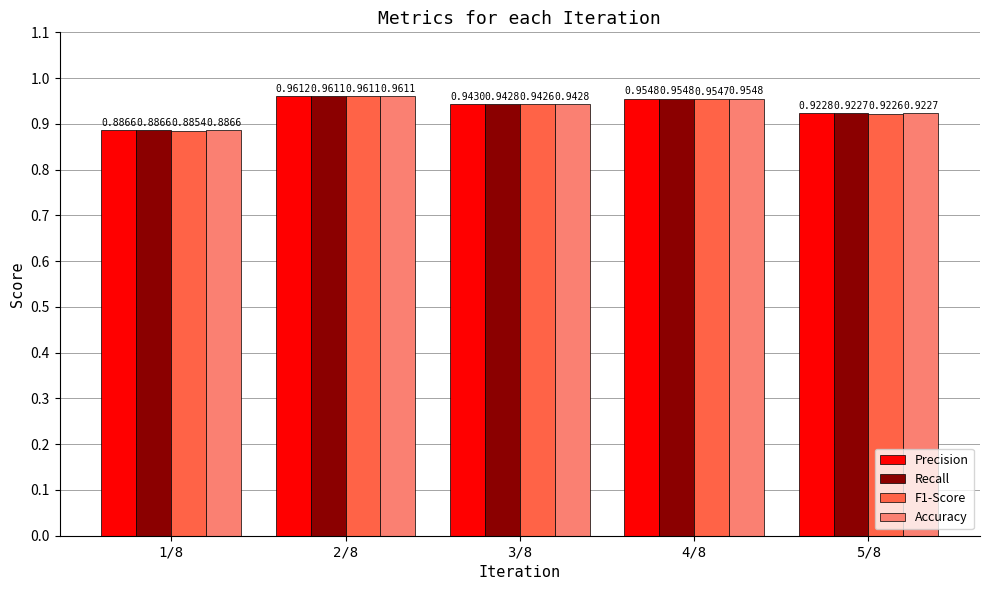

Which series changed the most between 2/8 and 5/8?

F1-Score